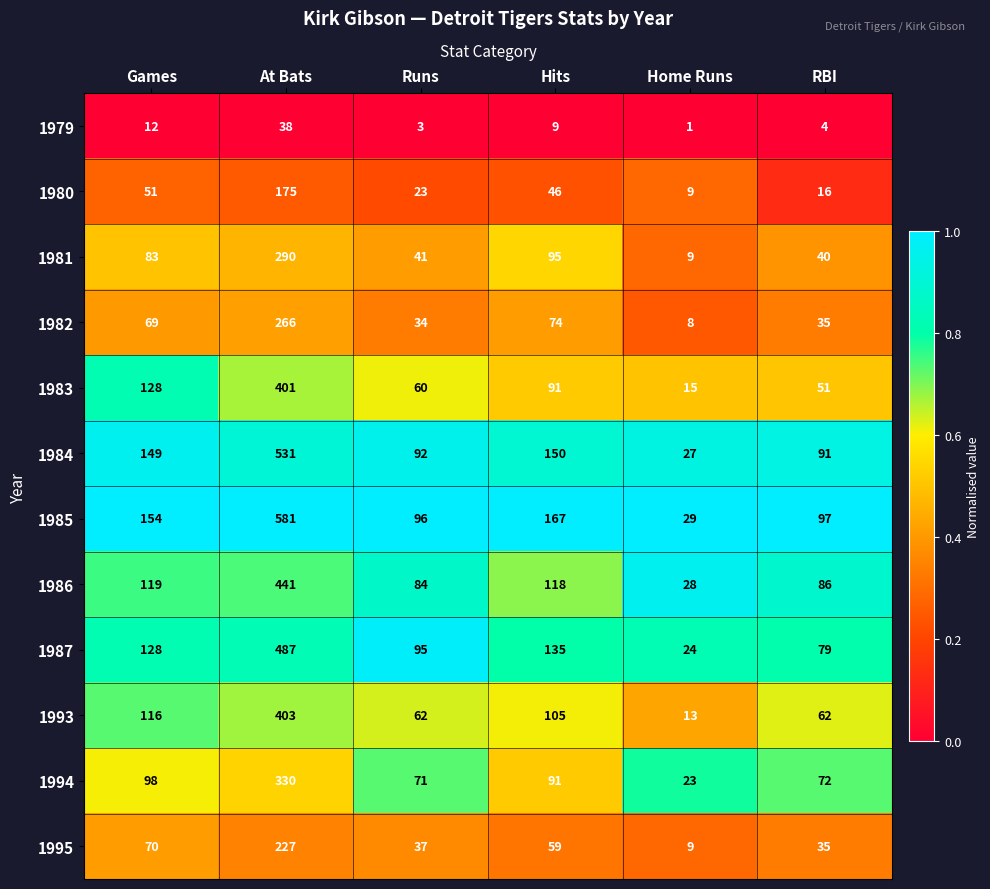

At which category is the sum across all series the highest?

At Bats